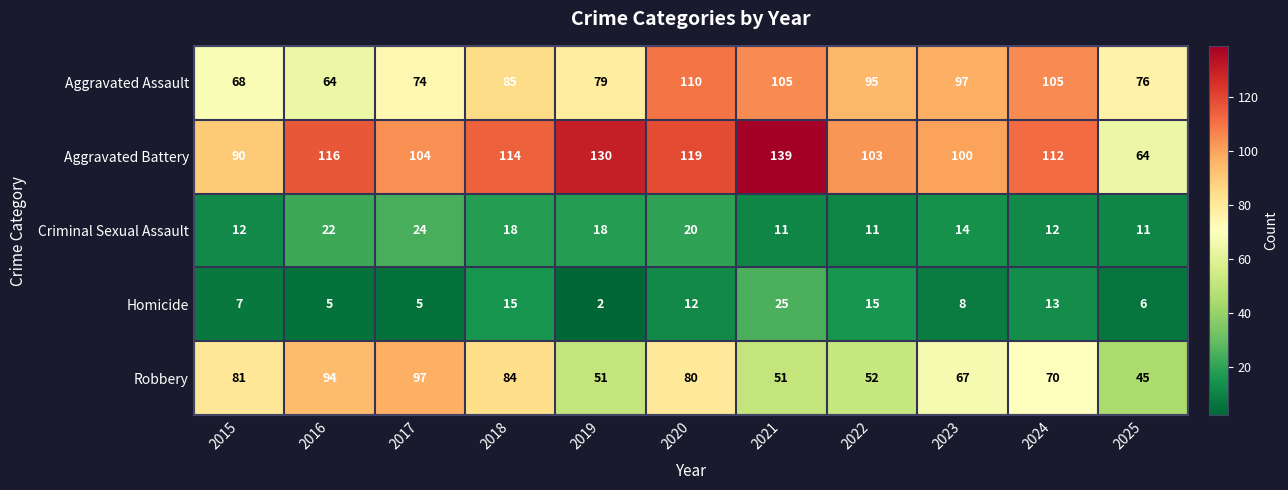

At which label does Homicide first exceed 8?

2018